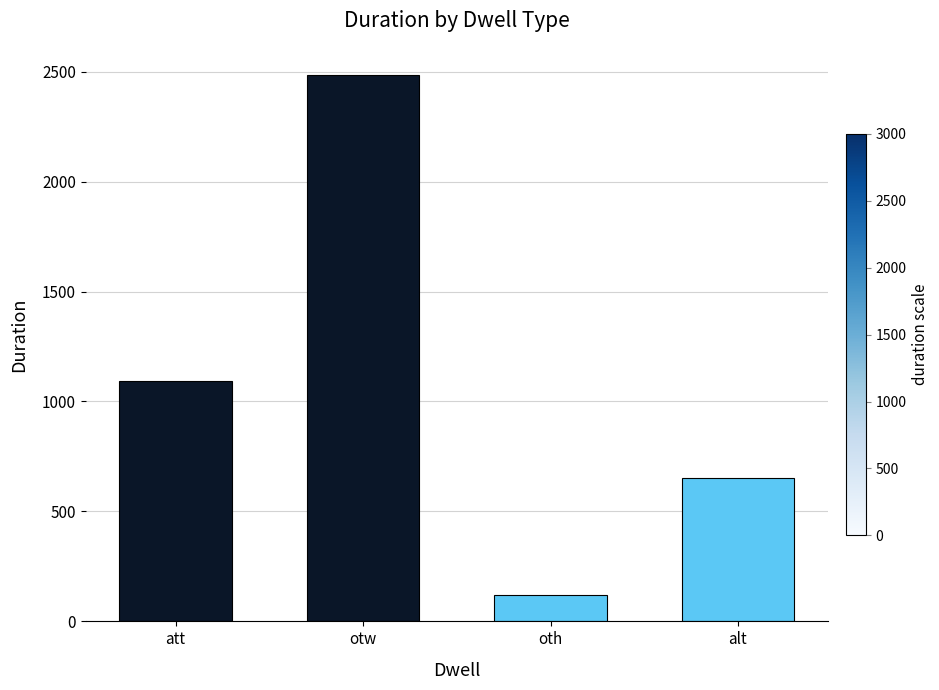

List the labels in order of value, smallest first.

oth, alt, att, otw